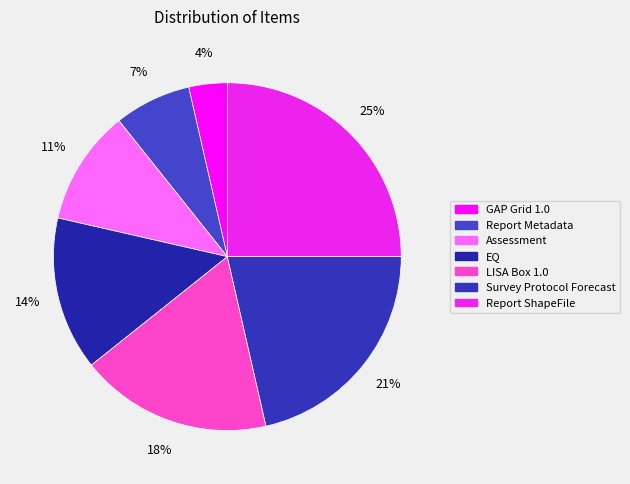

How many slices are in this pie chart?

7